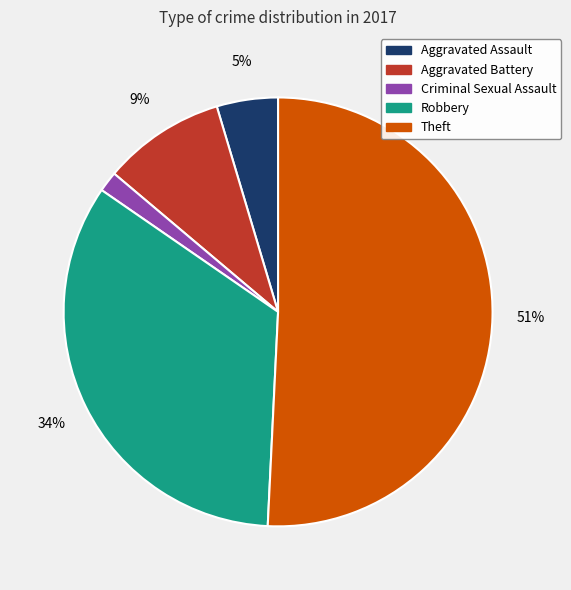

True or false: Robbery accounts for 34% of the total.

True